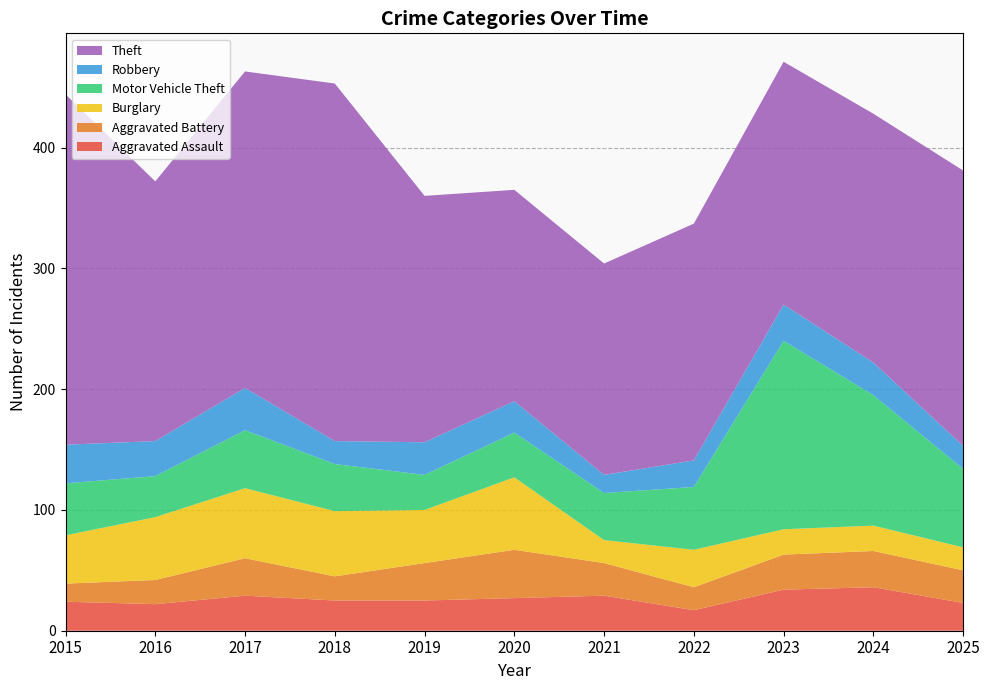

Reading left to right, list all the values displayed in this chart.

Aggravated Assault: 24	22	29	25	25	27	29	17	34	36	23
Aggravated Battery: 15	20	31	20	31	40	27	19	29	30	27
Burglary: 40	52	58	54	44	60	19	31	21	21	19
Motor Vehicle Theft: 43	34	48	39	29	37	39	52	156	108	65
Robbery: 32	29	35	19	27	26	15	22	30	27	19
Theft: 290	215	262	296	204	175	175	196	201	206	228